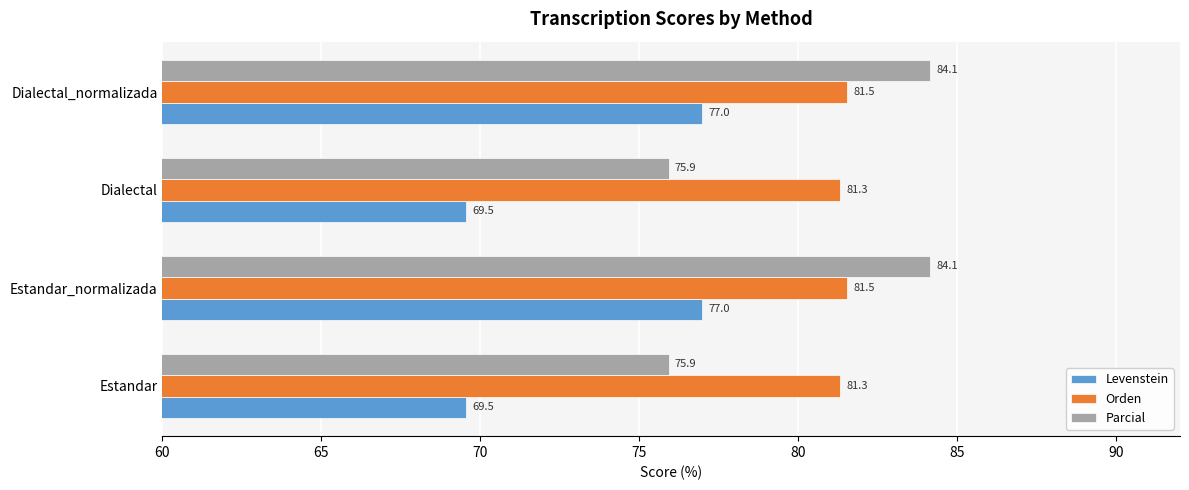

The Orden series shows 50.3 at Estandar_normalizada. True or false?

False